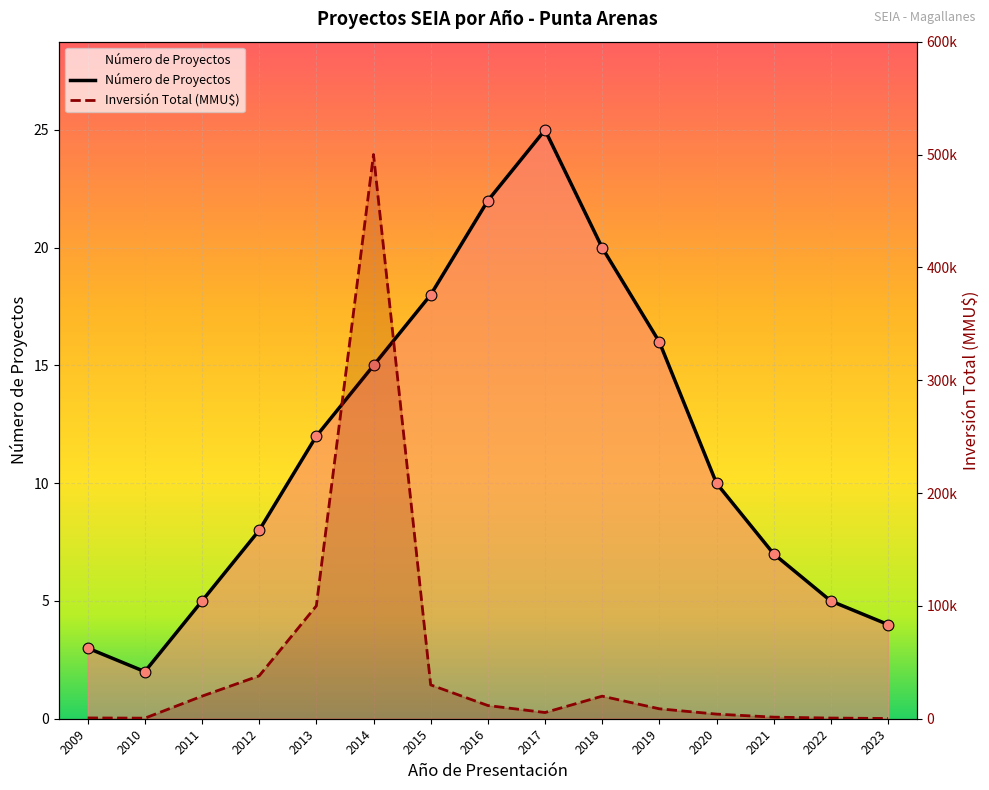

What is the total value across all series at 2011?

20005